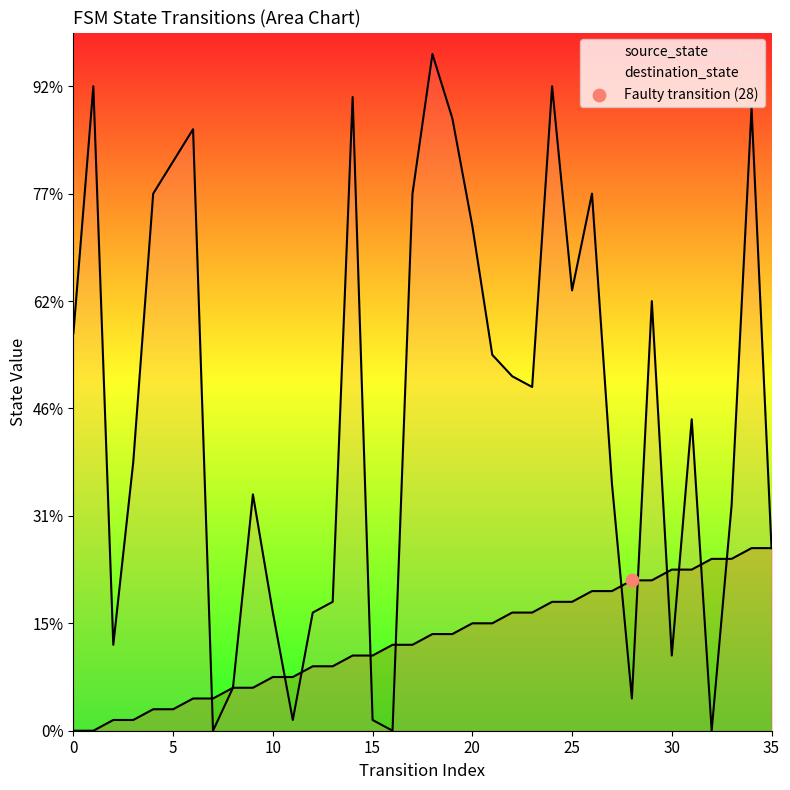

Which series has the largest Y range (max minus min)?

destination_state